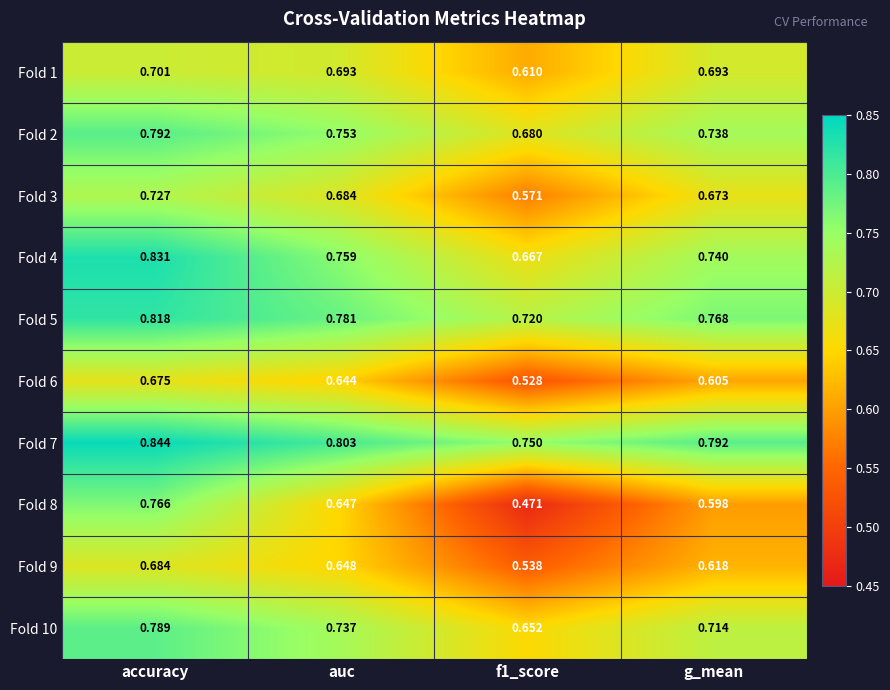

At which label does Fold 6 reach its peak?

accuracy